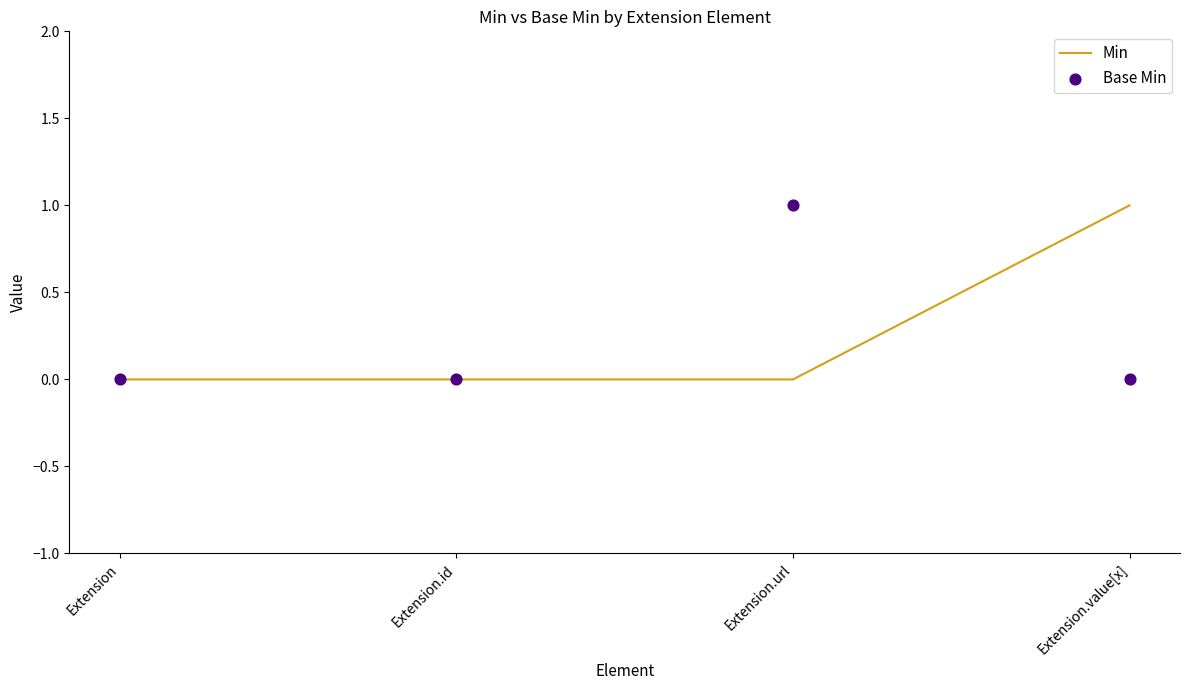

At which category is the sum across all series the highest?

Extension.url